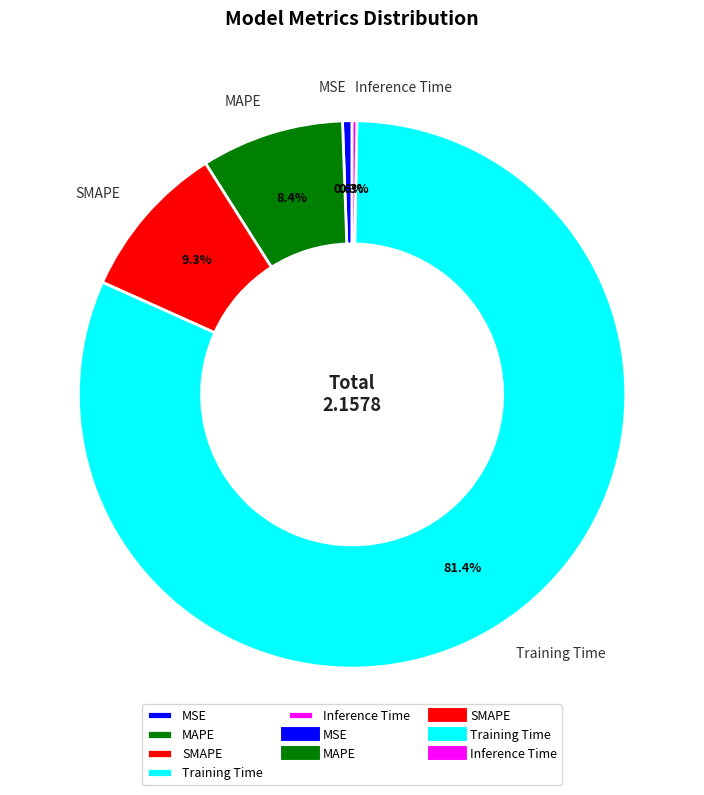

True or false: SMAPE accounts for 9% of the total.

True